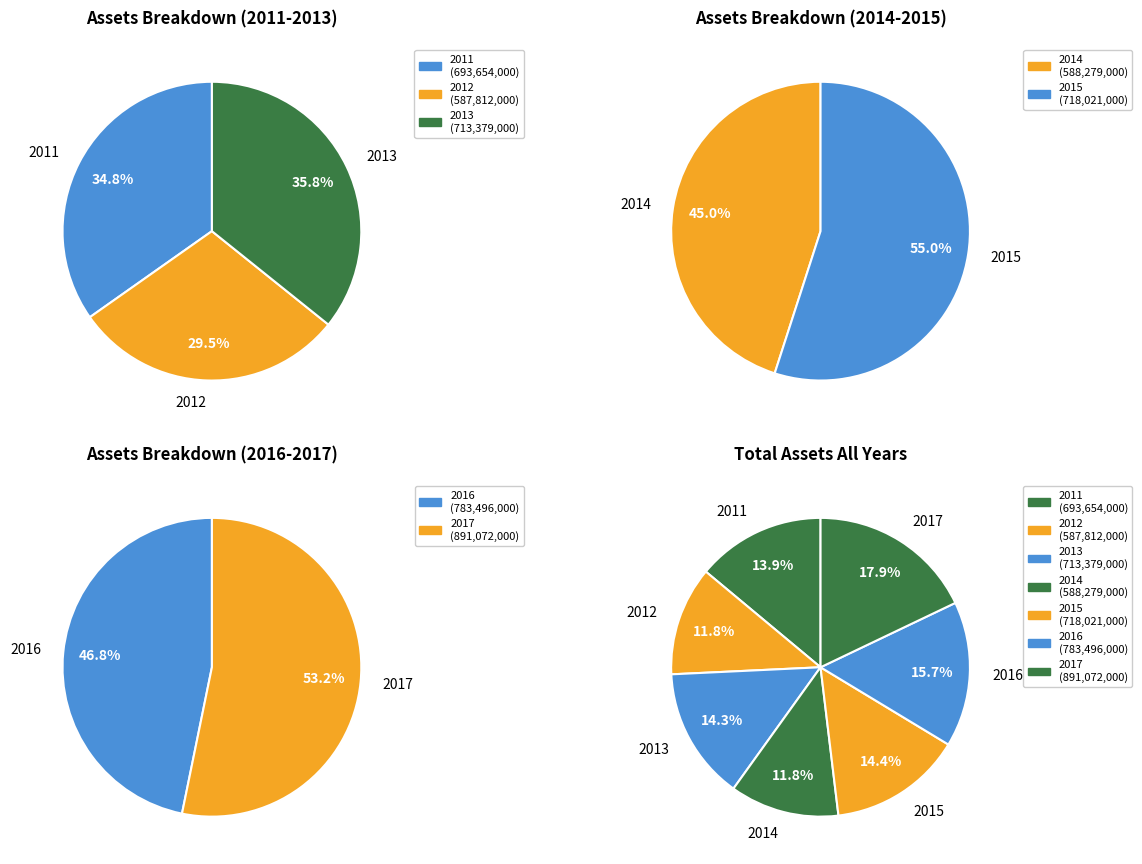

To the nearest percent, what percentage of the pie is 2011?

14%